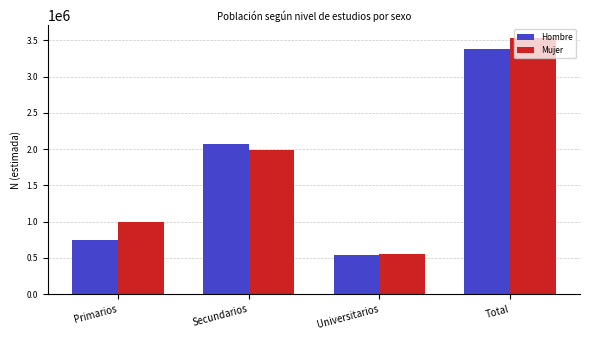

Is it true that Hombre equals 252230 at Primarios?

False